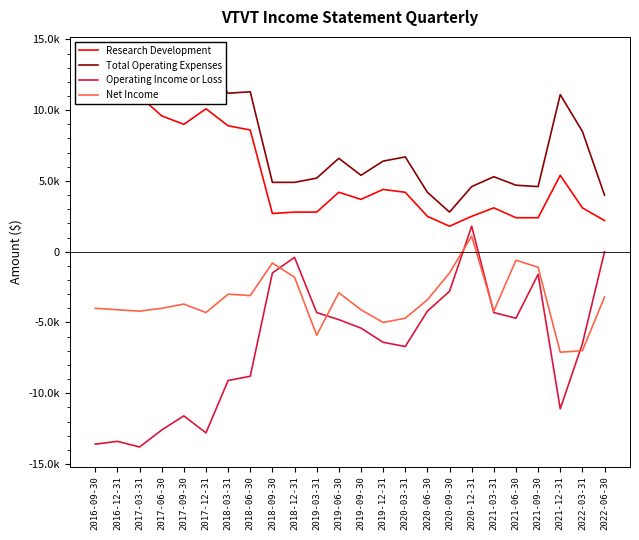

What is the total value across all series at 2018-03-31?

8000